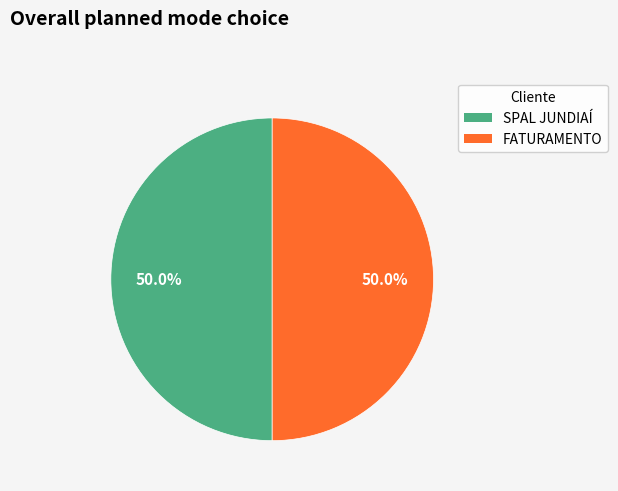

How many slices are in this pie chart?

2